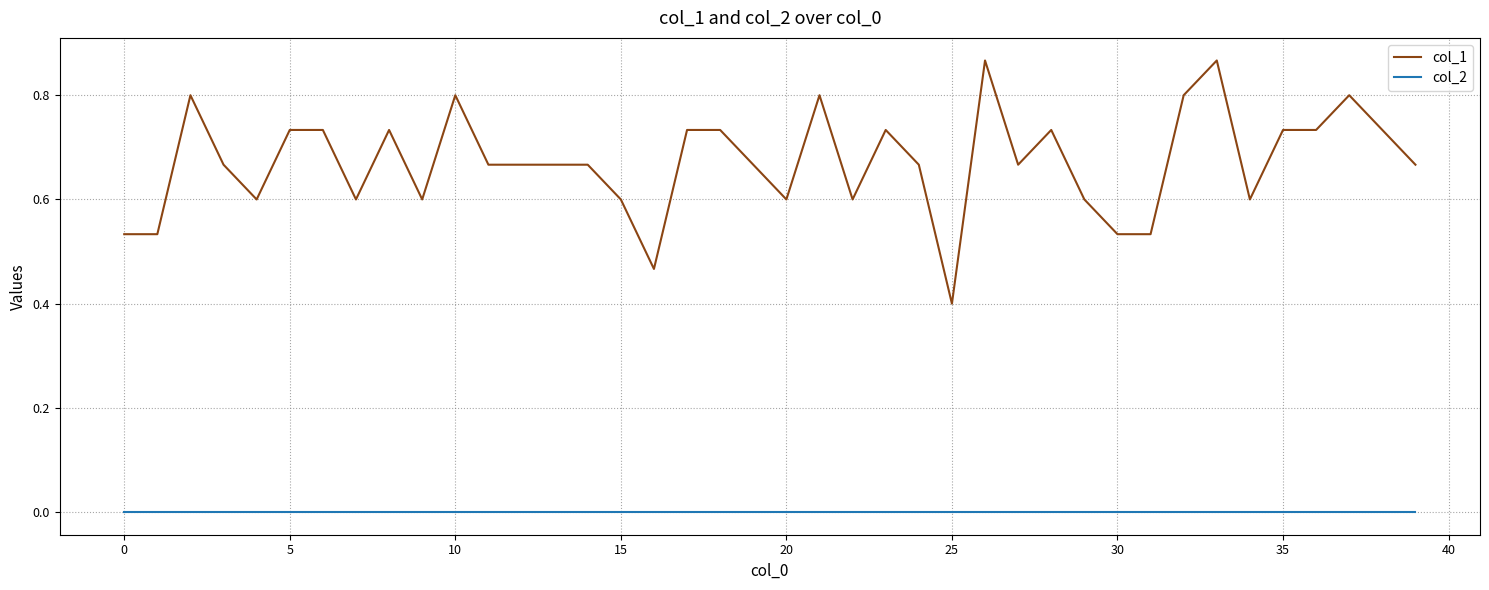

Which series has the largest range (max minus min)?

col_1